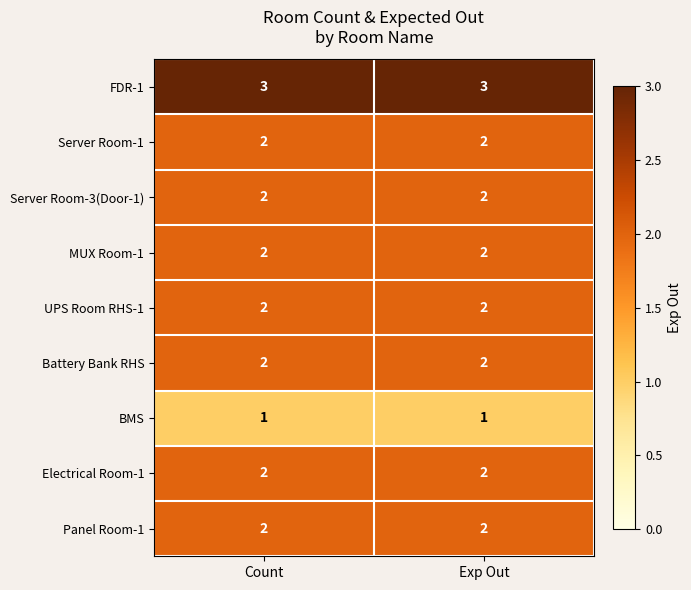

Reading left to right, transcribe all the data shown in this chart.

FDR-1: 3	3
Server Room-1: 2	2
Server Room-3(Door-1): 2	2
MUX Room-1: 2	2
UPS Room RHS-1: 2	2
Battery Bank RHS: 2	2
BMS: 1	1
Electrical Room-1: 2	2
Panel Room-1: 2	2